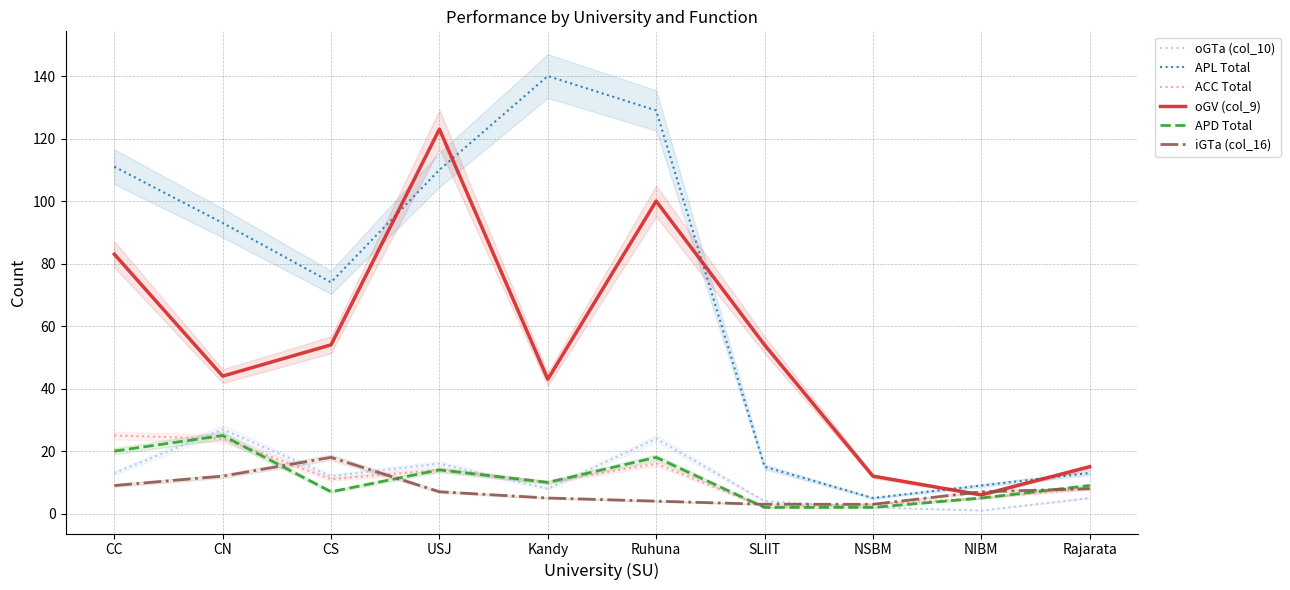

At how many categories does at least one series exceed 102?

4